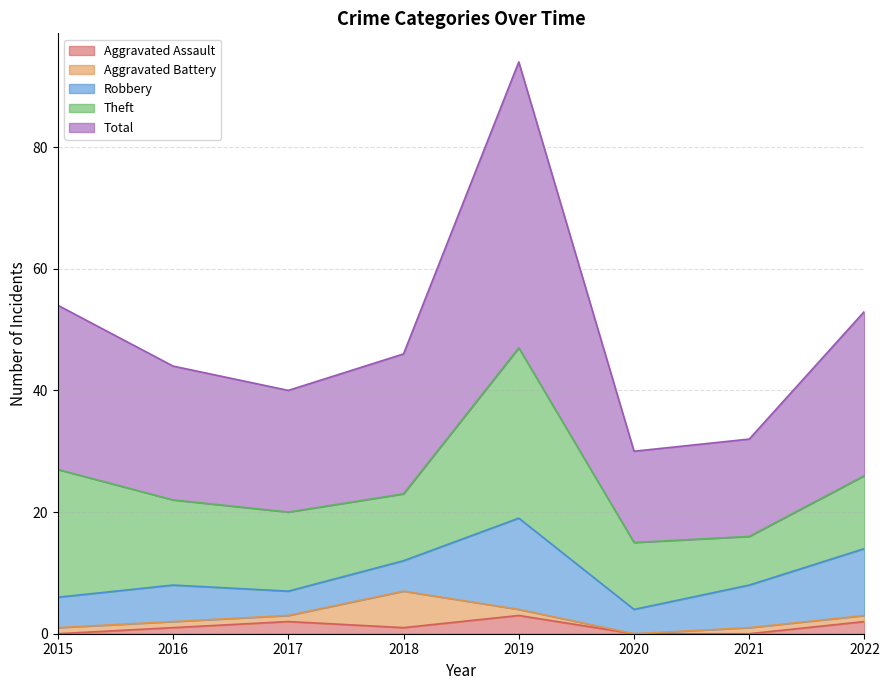

What is the difference between the Total values at 2020 and 2017?

5